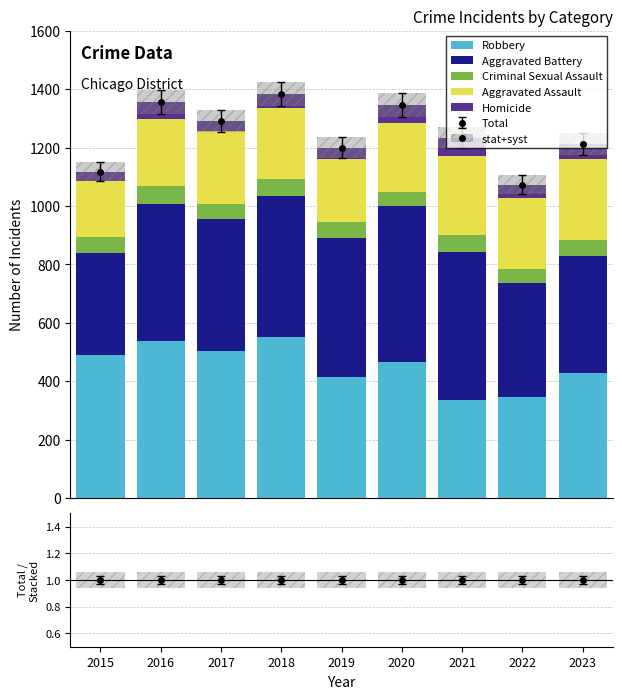

True or false: Aggravated Battery has a value of 92.1 at 2023.

False